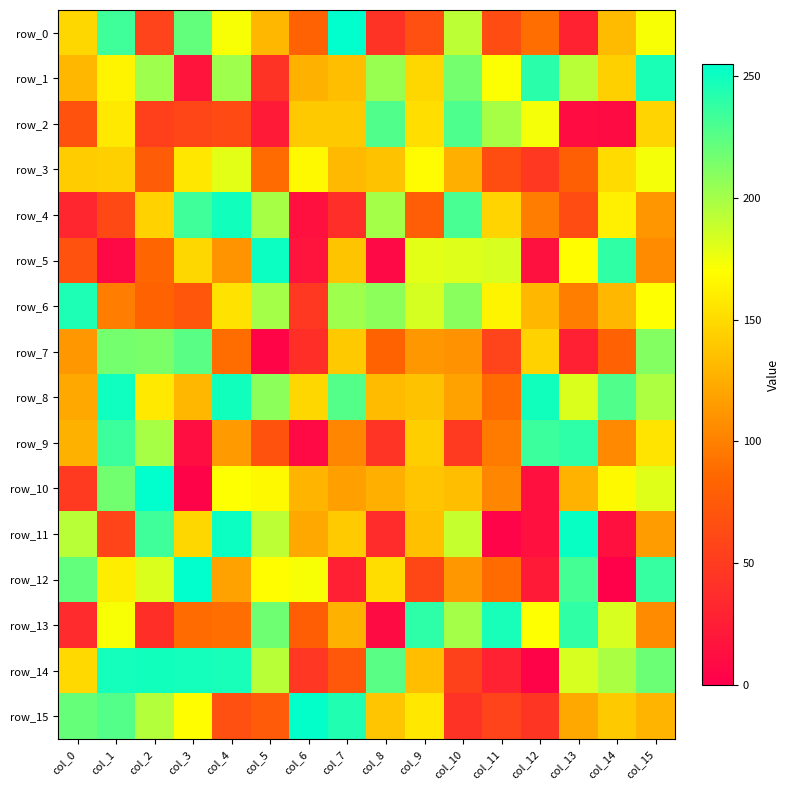

At which category is the sum across all series the highest?

col_15